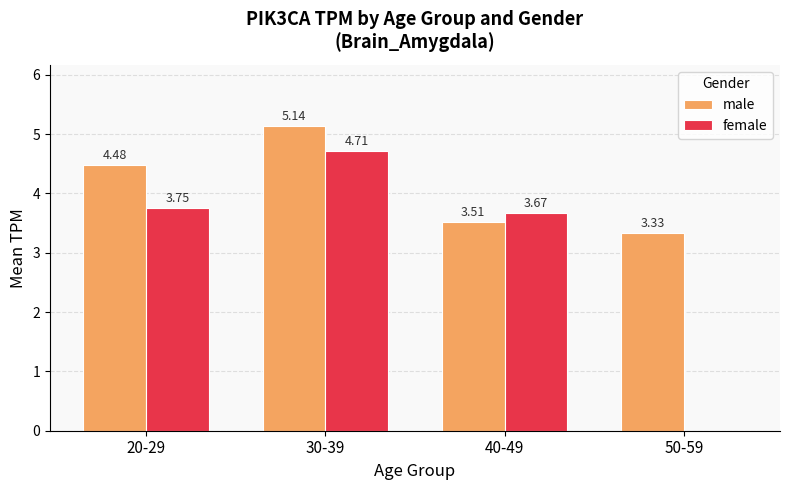

Between 20-29 and 40-49, which series saw the biggest shift?

male